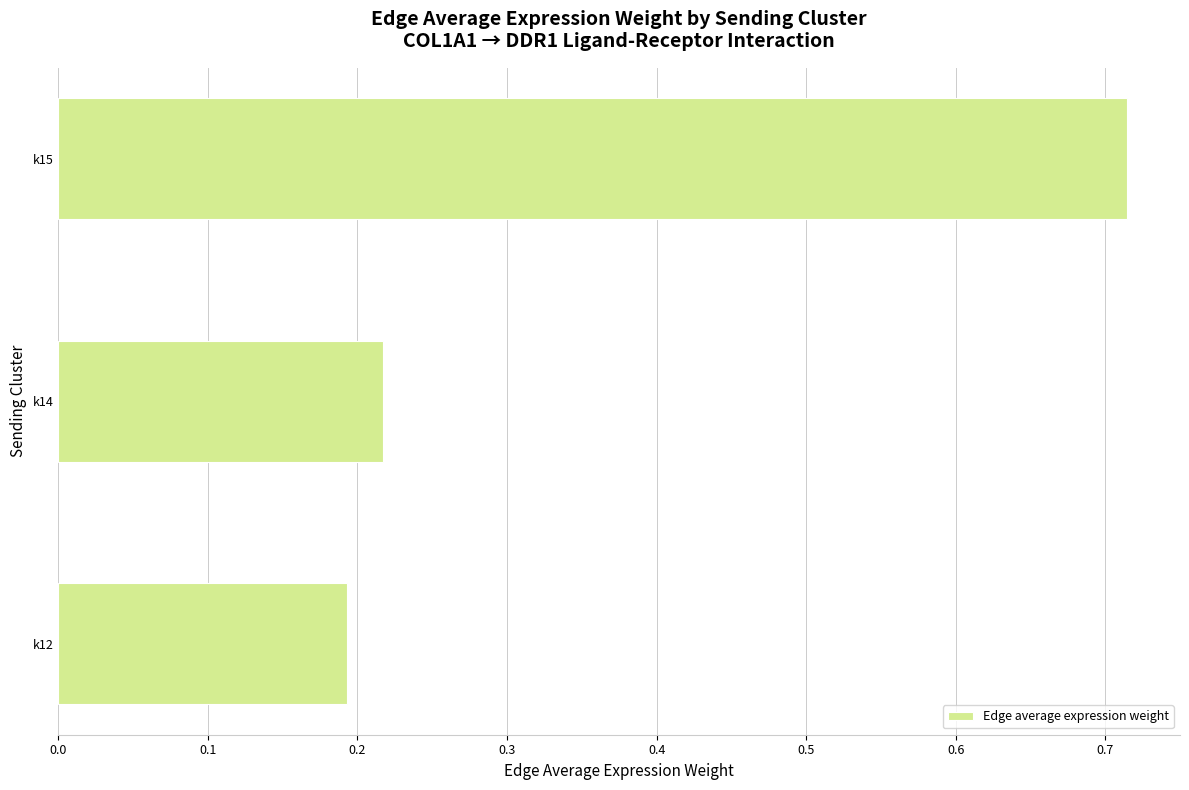

Which label corresponds to the largest value in the chart?

k15